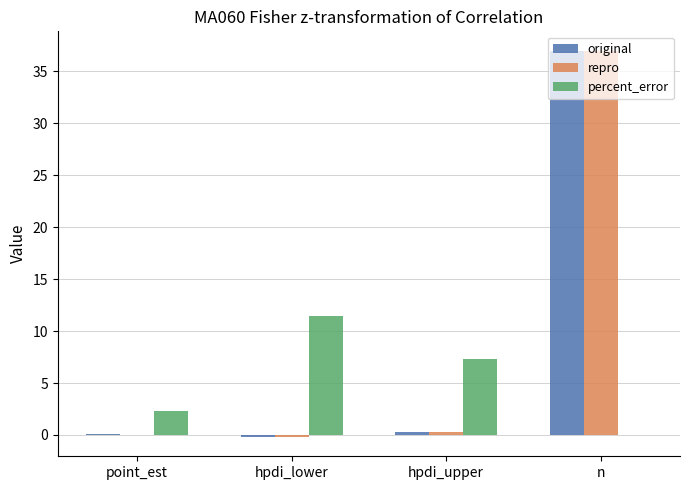

What is the total value across all series at n?

74.0